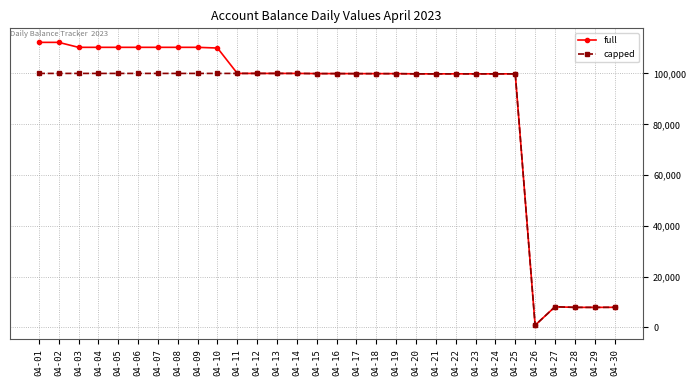

What is the sum of all full values?

2637551.8